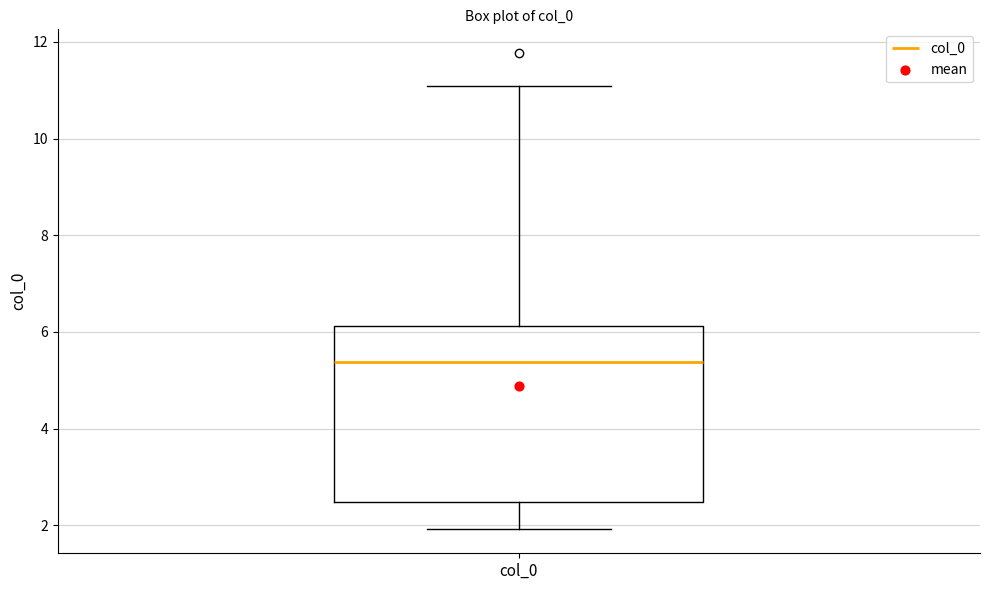

Where does the upper whisker of the box for col_0 end on the y-axis? The values are not printed on the chart, so give them approximately, as read against the axis.

11.0